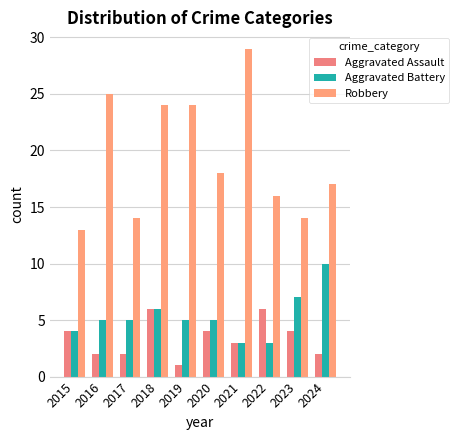

Is it true that Robbery equals 5 at 2015?

False